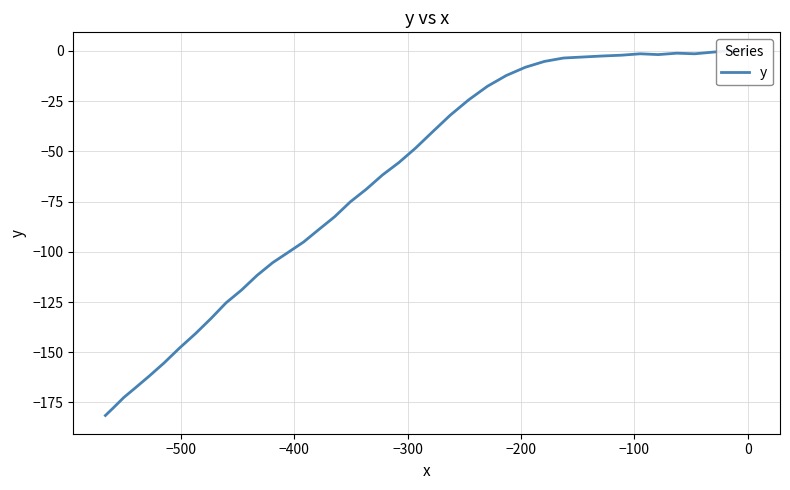

True or false: the data has more than 1 interior local peaks.

True